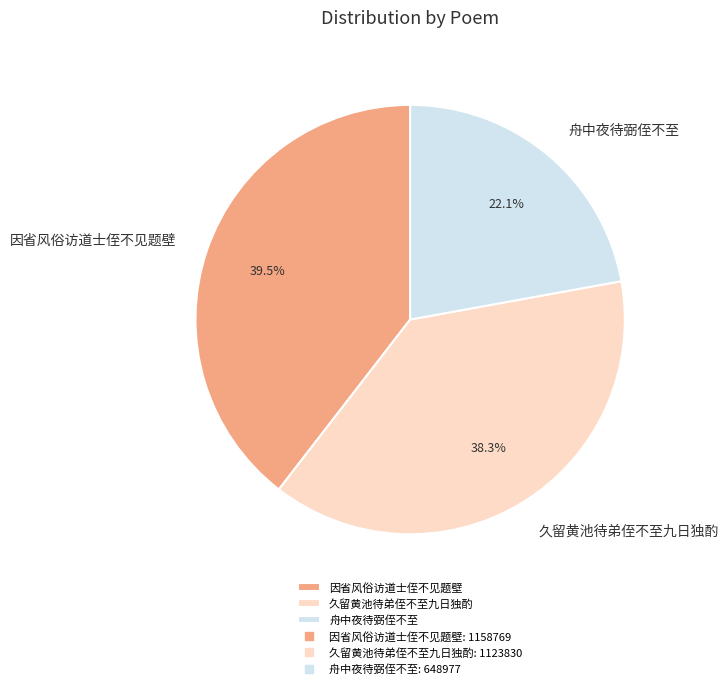

Combined, what portion of the pie is 久留黄池待弟侄不至九日独酌 and 因省风俗访道士侄不见题壁?

77.9%